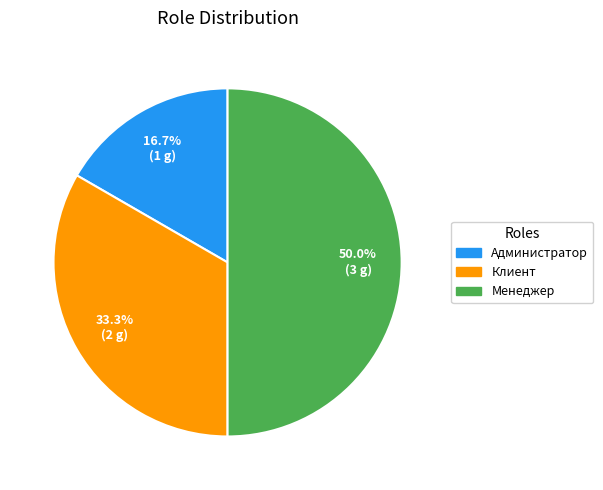

The Клиент slice represents 20% of the pie. True or false?

False